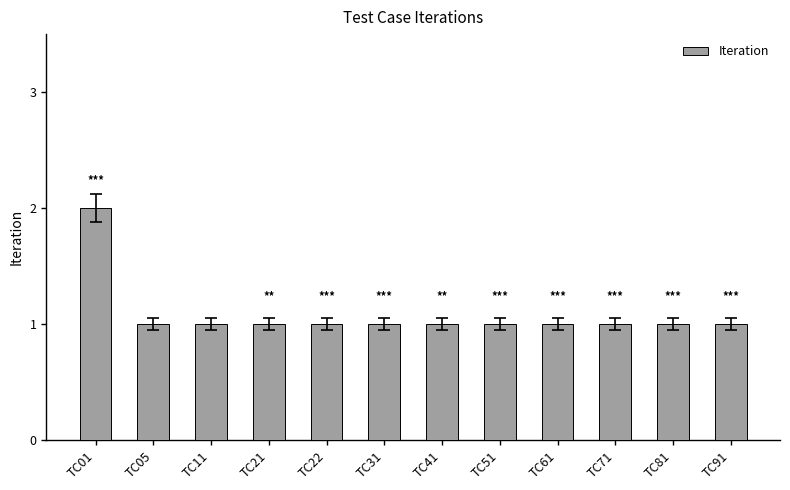

Read the value at TC11.

1